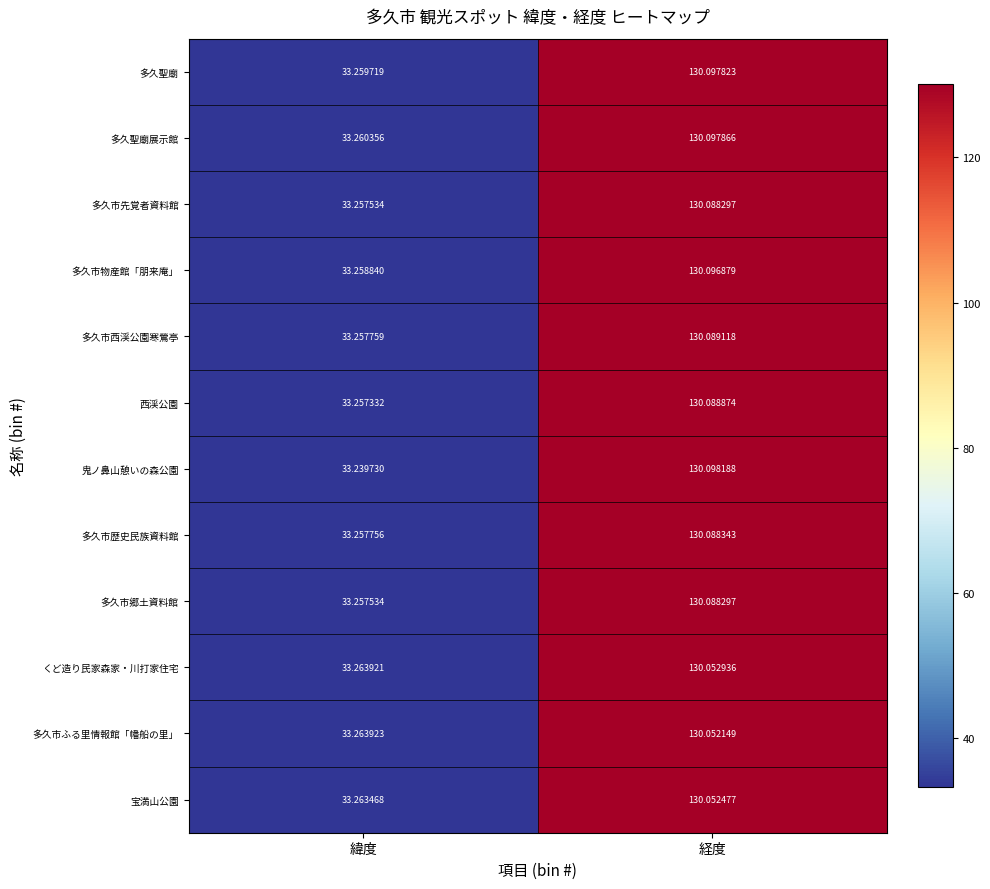

Which series changed the most between 緯度 and 経度?

鬼ノ鼻山憩いの森公園